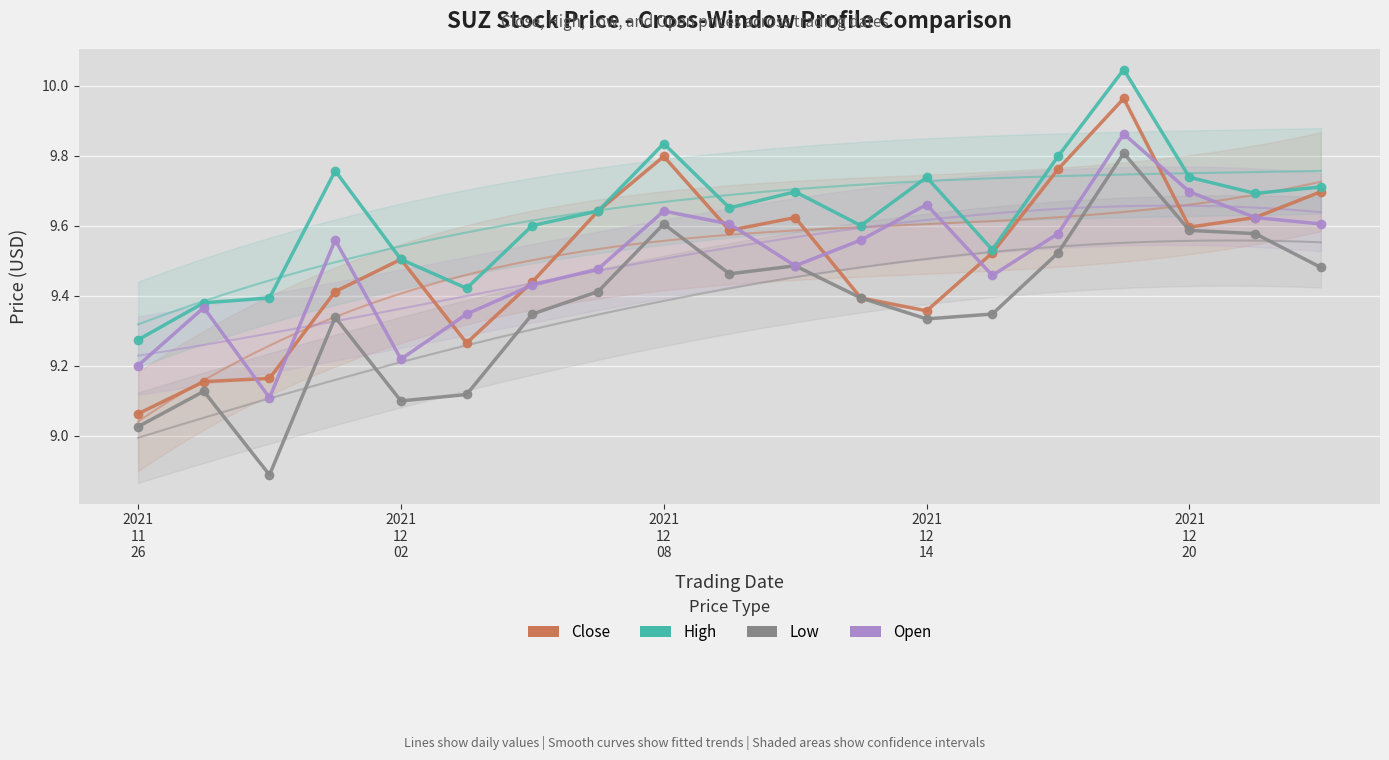

Is this an area chart (filled region under the line)?

No